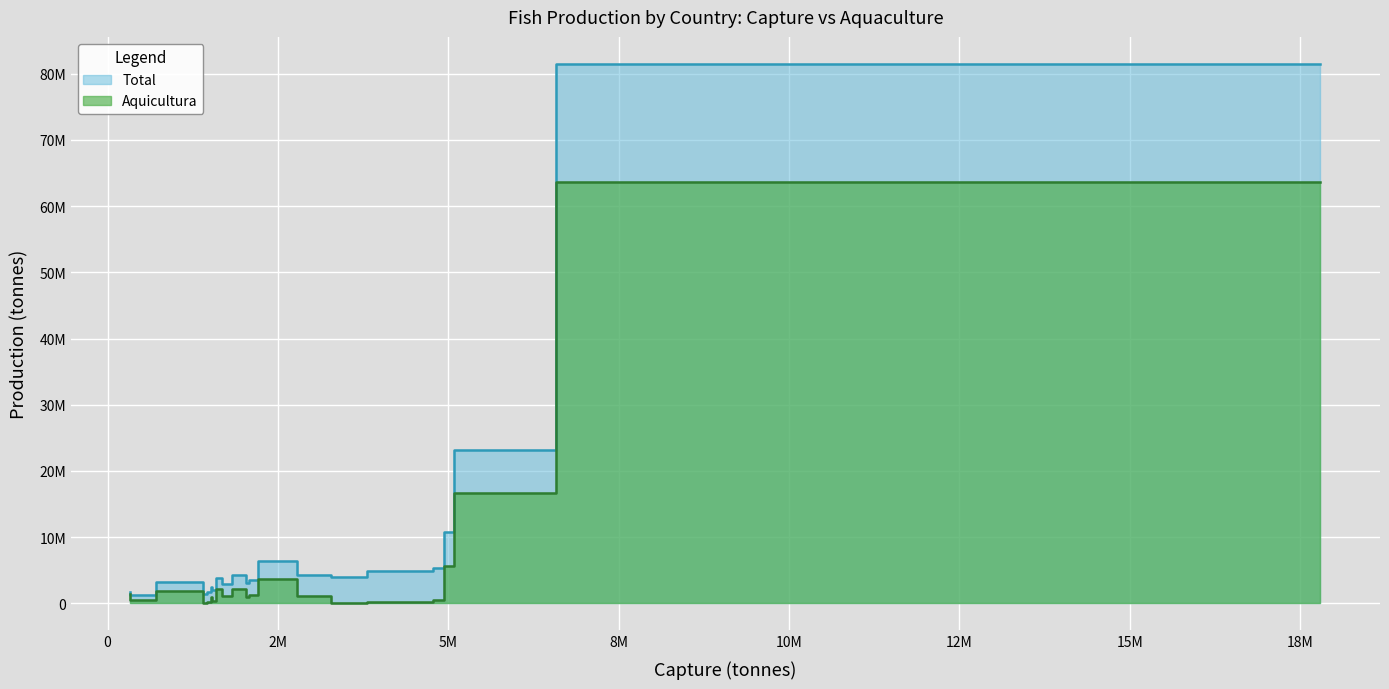

True or false: Total and Aquicultura cross at least once.

False